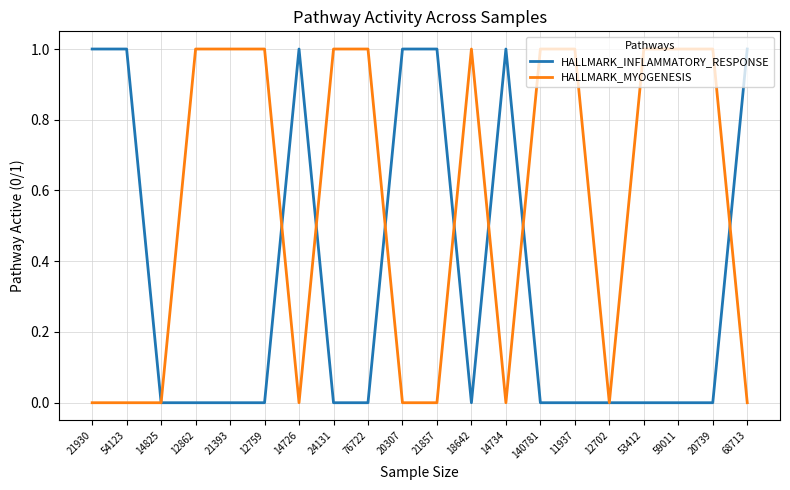

What is the total value across all series at 24131?

1